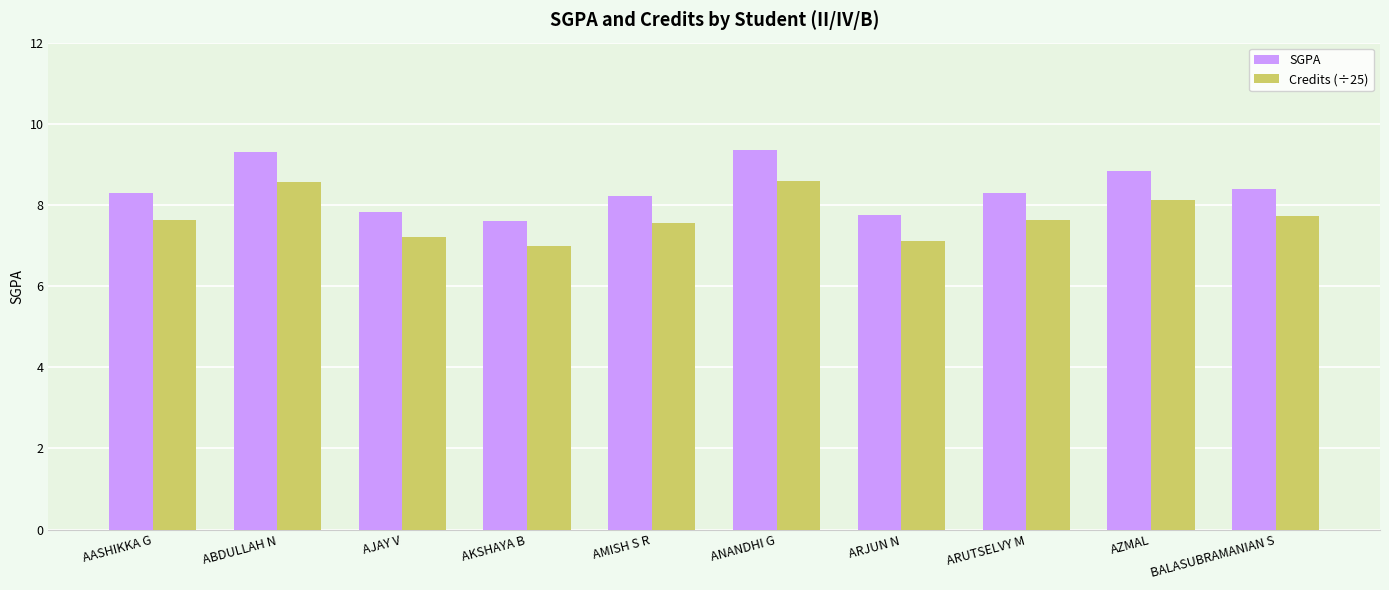

What is the highest value of the Credits (÷25) series?

8.6